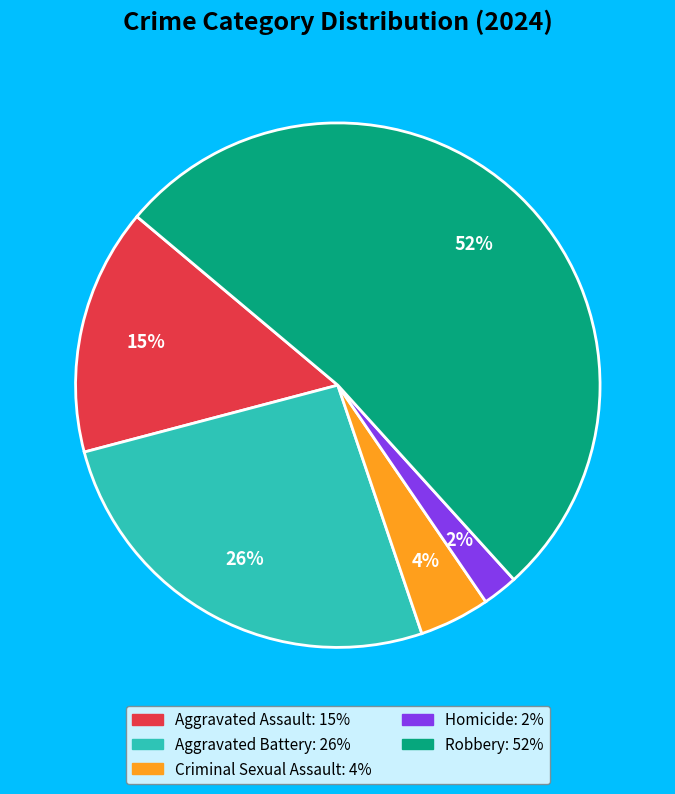

To the nearest percent, what portion does Criminal Sexual Assault represent?

4%